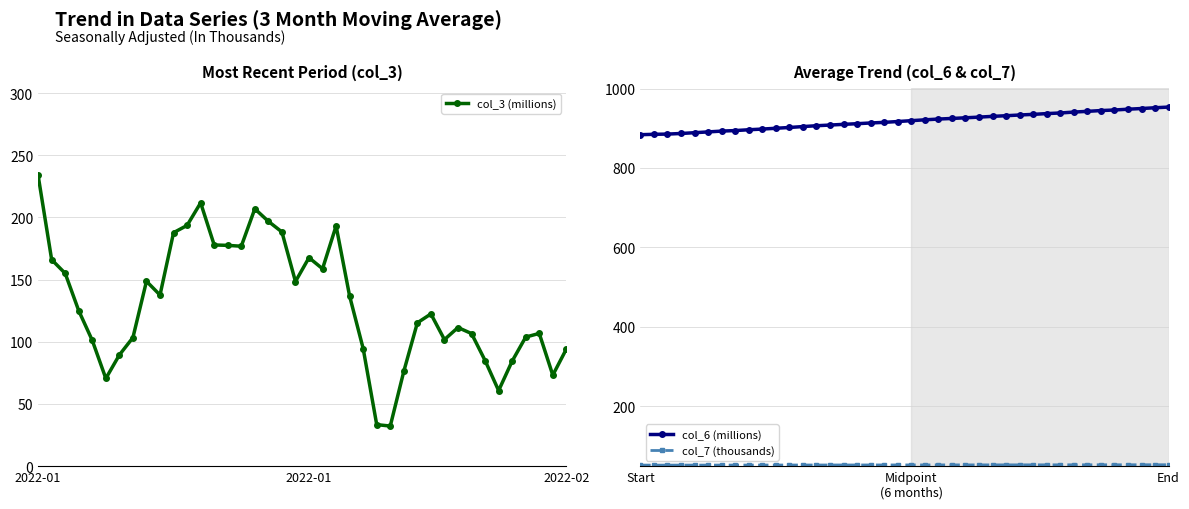

What is the highest value of the col_6 (millions) series?

953.3